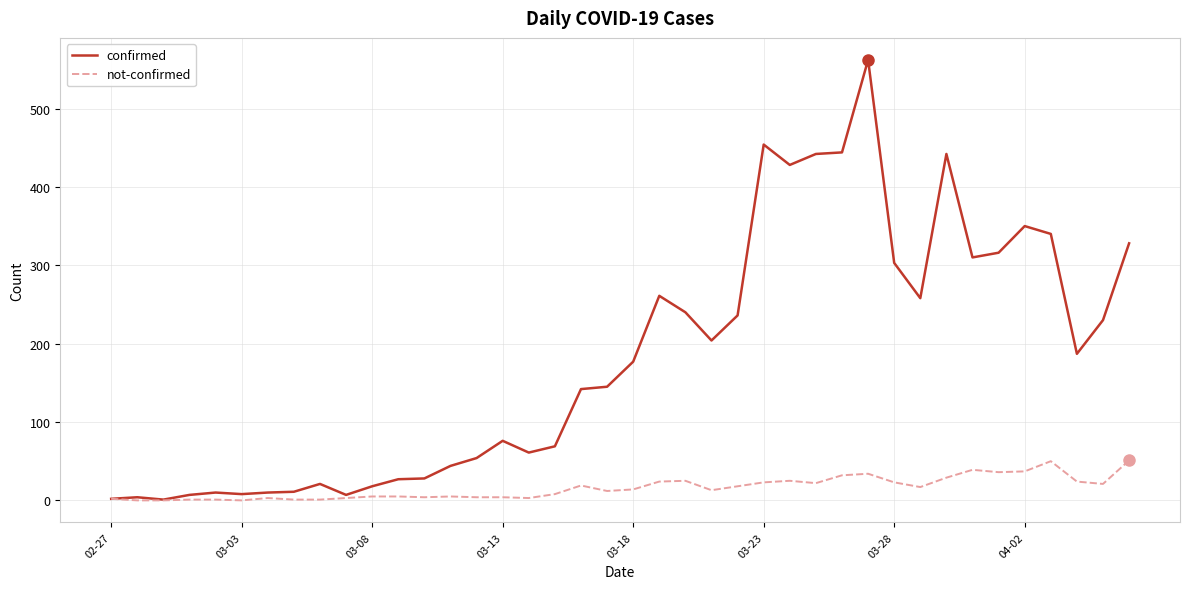

What is the average value of the confirmed series?

181